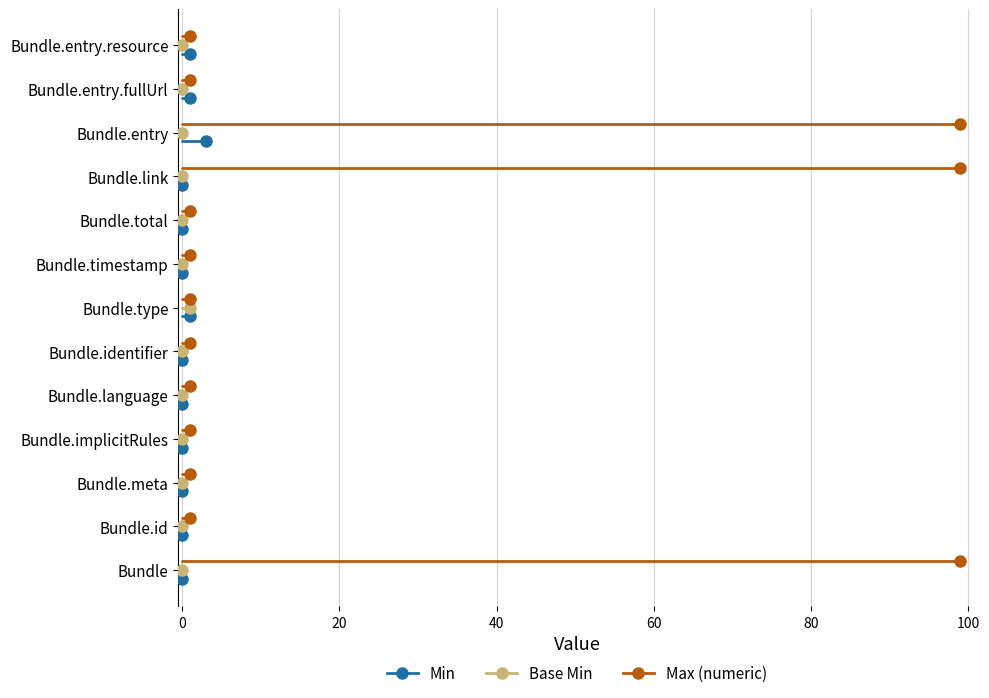

Is the value of Max (numeric) at 0 greater than the value of Min at 0?

Yes